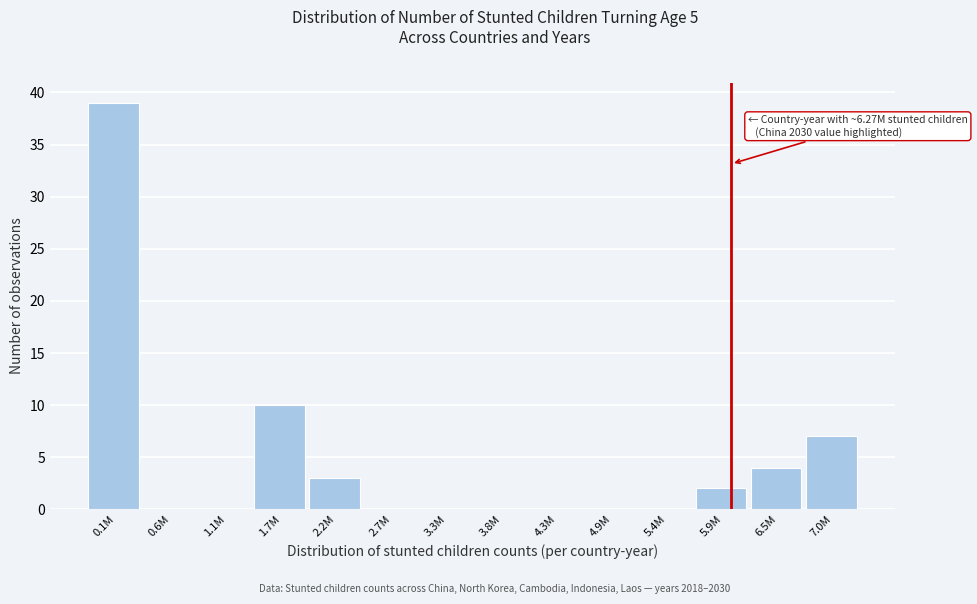

Reading right to left, transcribe all the data shown in this chart.

7.0M=7	6.5M=4	5.9M=2	5.4M=0	4.9M=0	4.3M=0	3.8M=0	3.3M=0	2.7M=0	2.2M=3	1.7M=10	1.1M=0	0.6M=0	0.1M=39